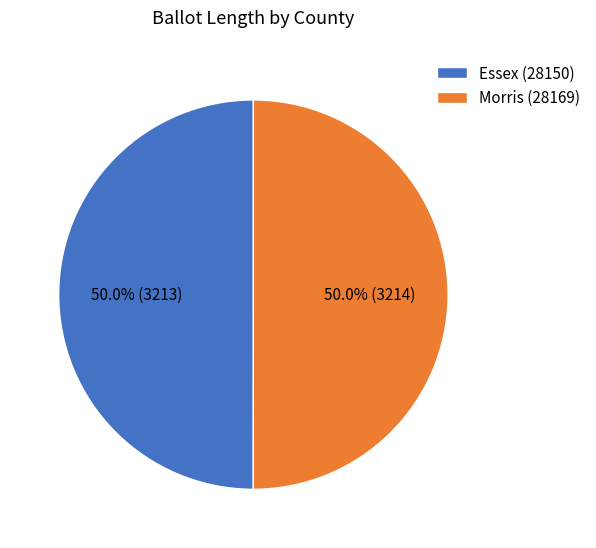

What is the total percentage of Essex (28150) and Morris (28169)?

100.0%